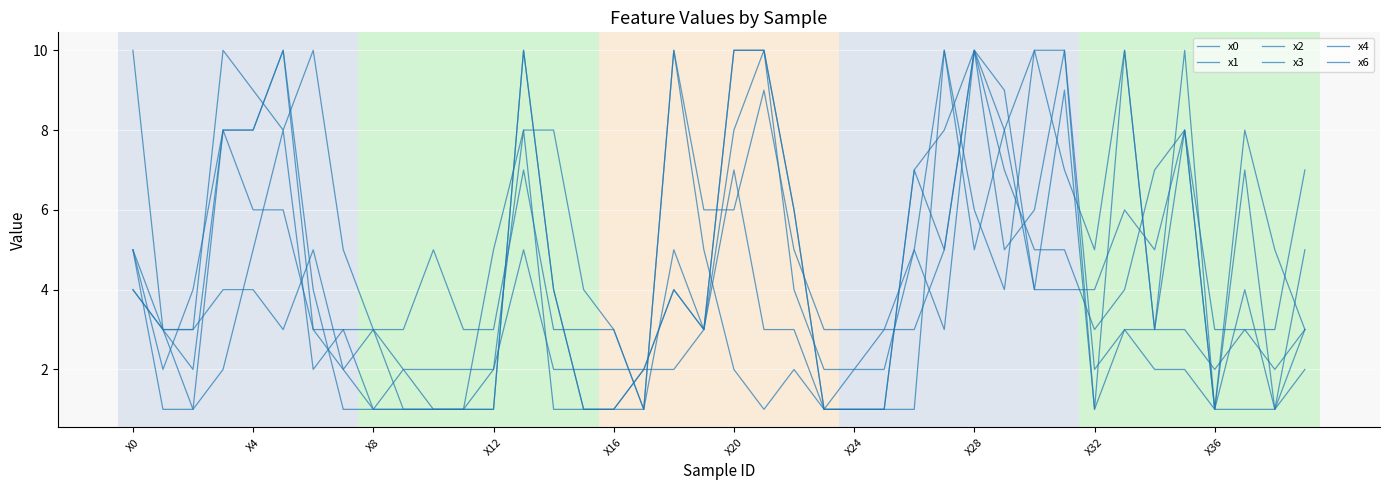

At which category does x6 reach its first local peak?

X24